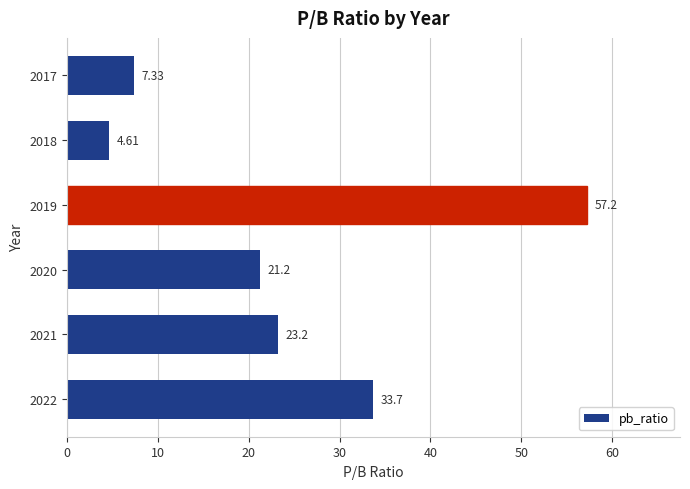

Rank the categories by value from lowest to highest.

2018, 2017, 2020, 2021, 2022, 2019